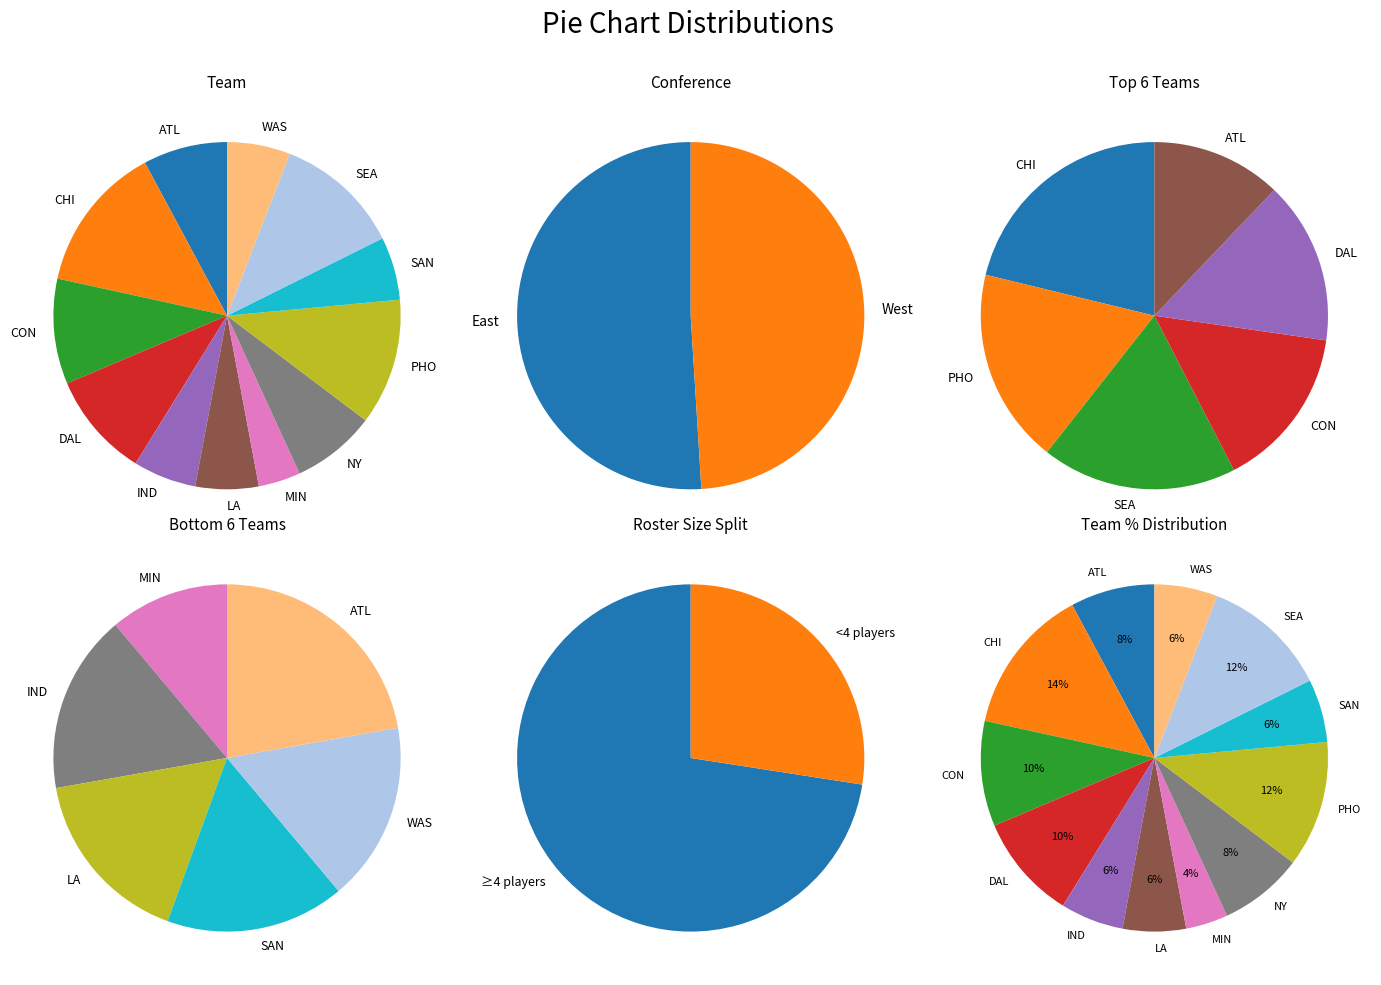

To the nearest percent, what portion does WAS represent?

6%